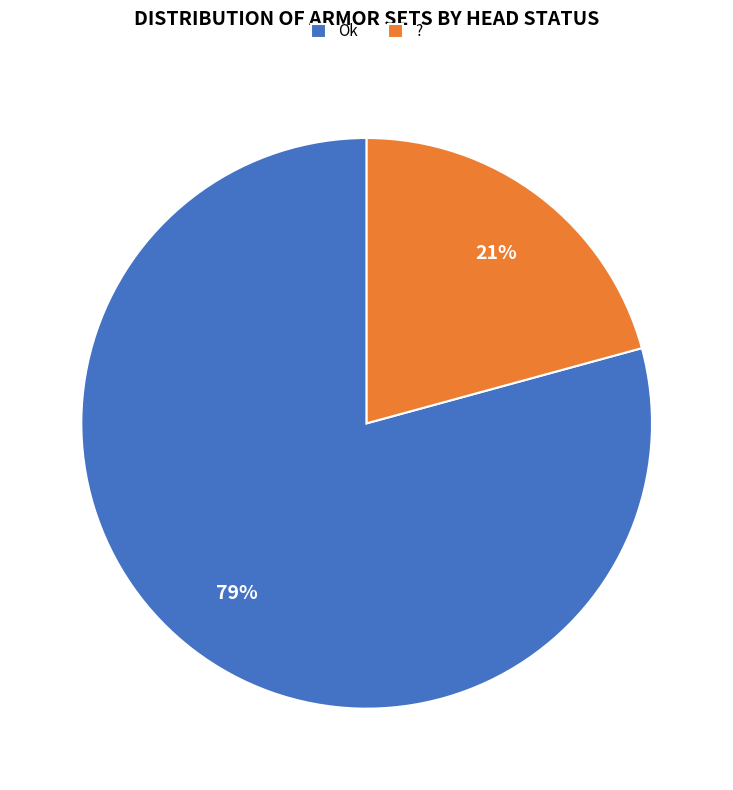

The ? slice represents 29% of the pie. True or false?

False